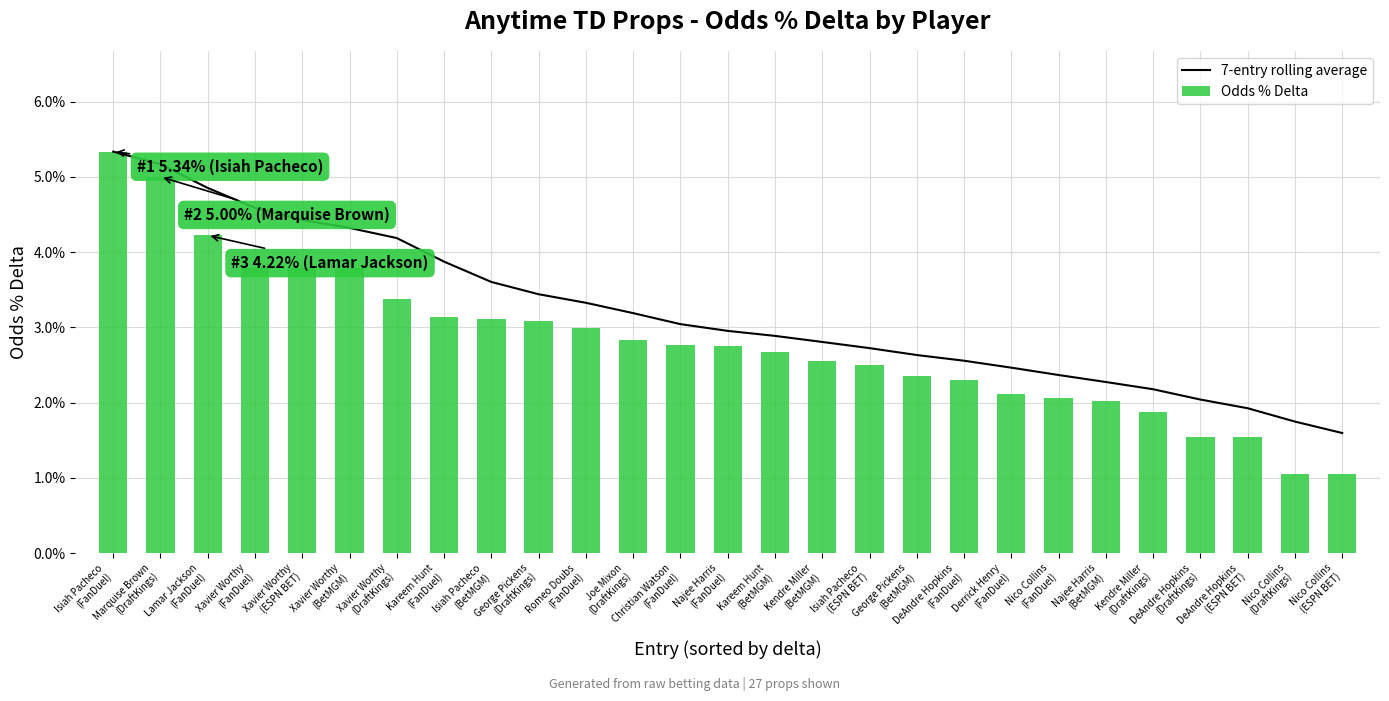

The 7-entry rolling average series shows 0.0 at Isiah Pacheco
(ESPN BET). True or false?

True